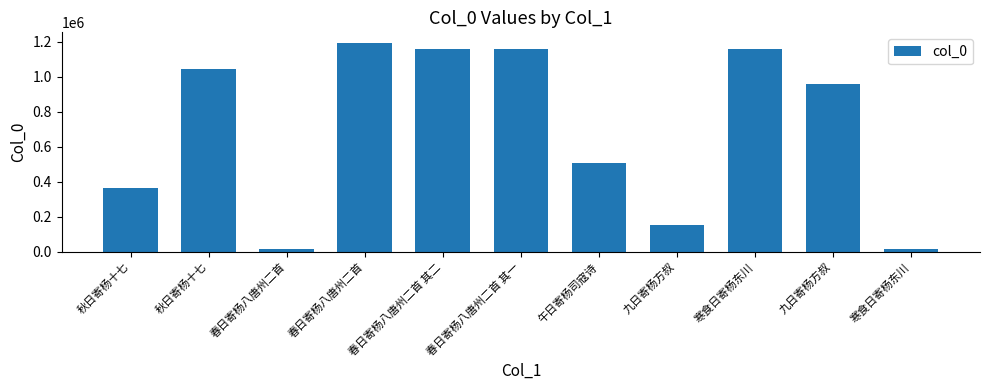

Reading right to left, transcribe all the data shown in this chart.

19455	961632	1156562	151048	509304	1160109	1160110	1194086	14786	1043510	364241